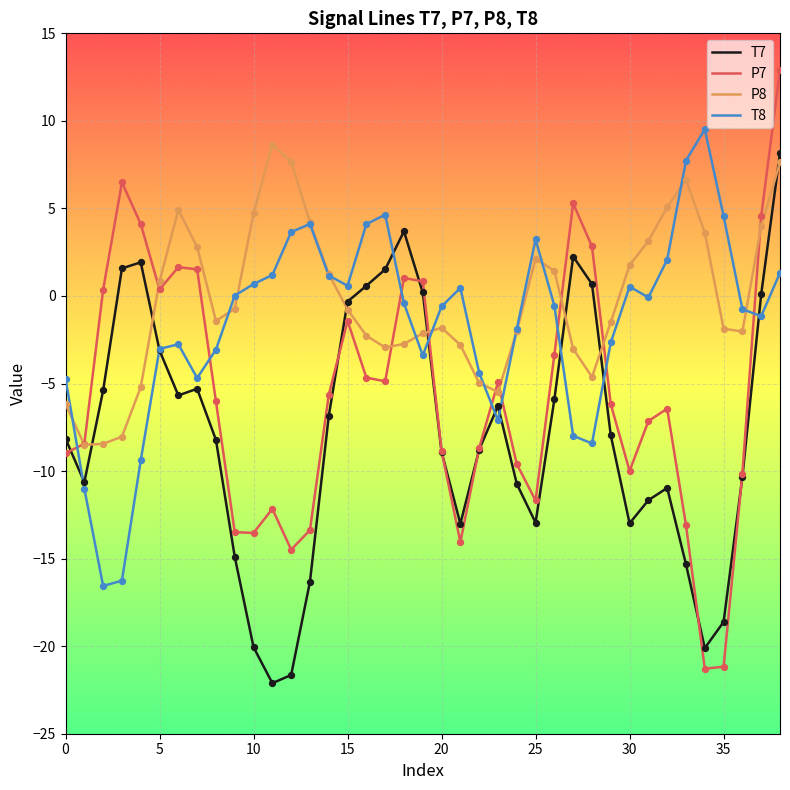

Which series has the largest range (max minus min)?

P7